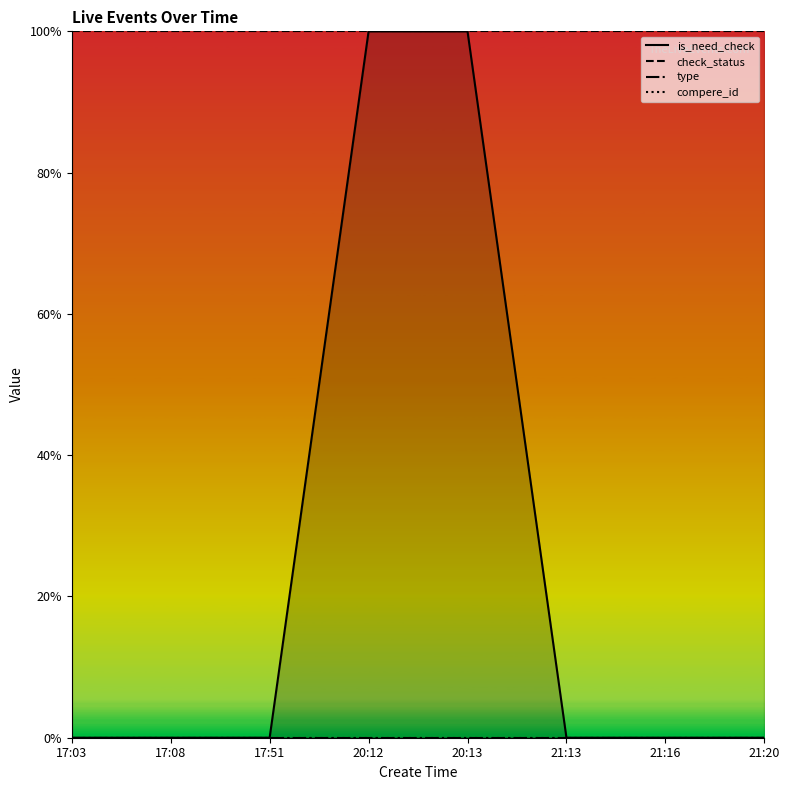

Which category has the lowest value in the check_status series?

17:03